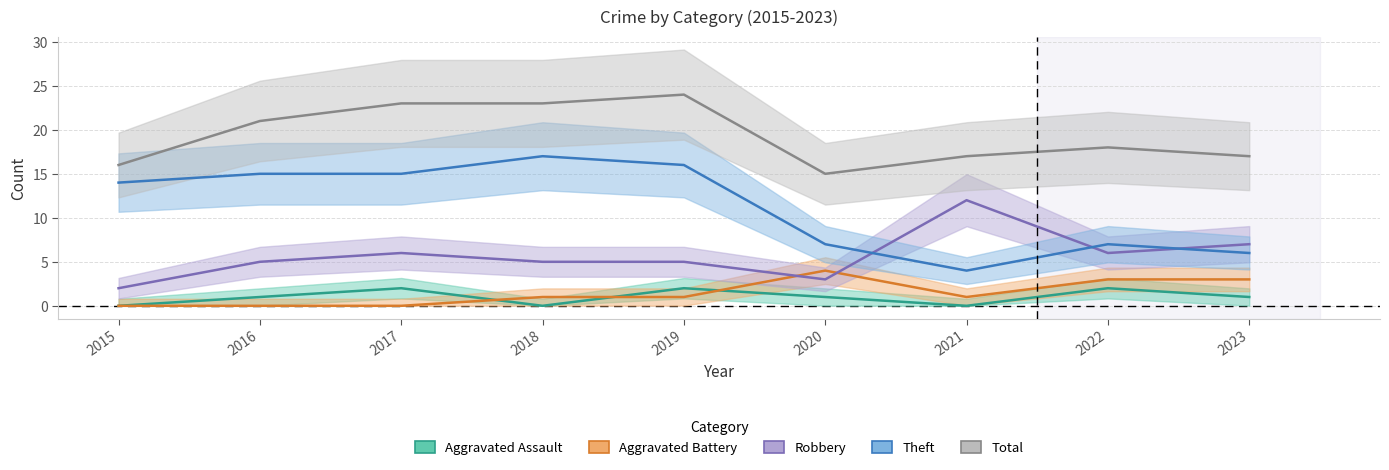

What is the average value of the Theft series?

11